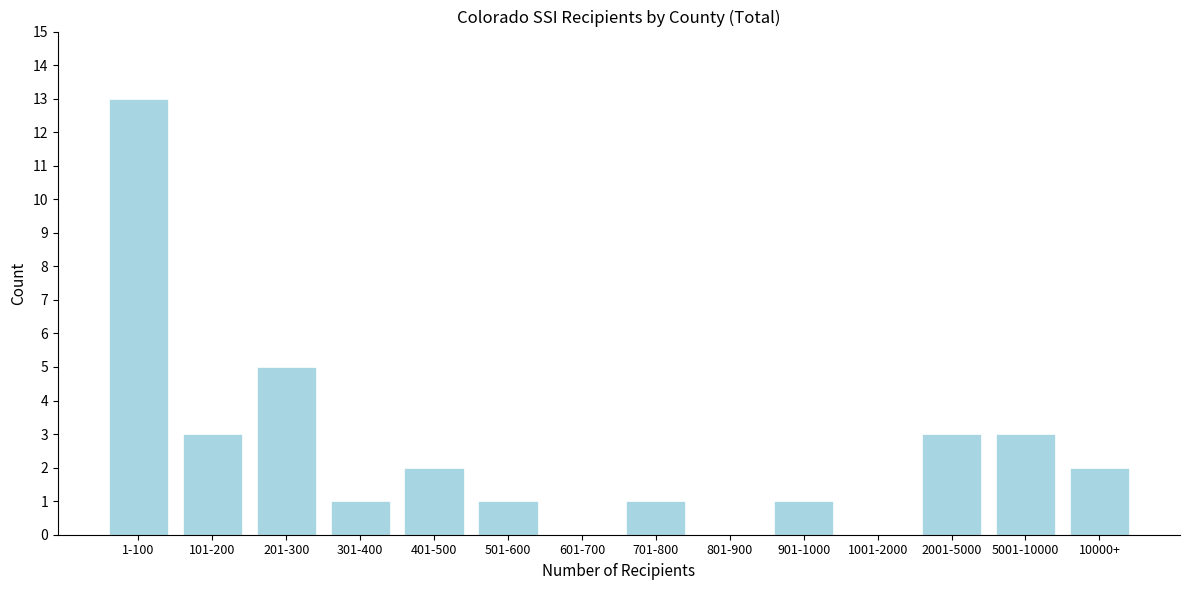

Reading right to left, what are all the values shown in this chart?

10000+=2	5001-10000=3	2001-5000=3	1001-2000=0	901-1000=1	801-900=0	701-800=1	601-700=0	501-600=1	401-500=2	301-400=1	201-300=5	101-200=3	1-100=13